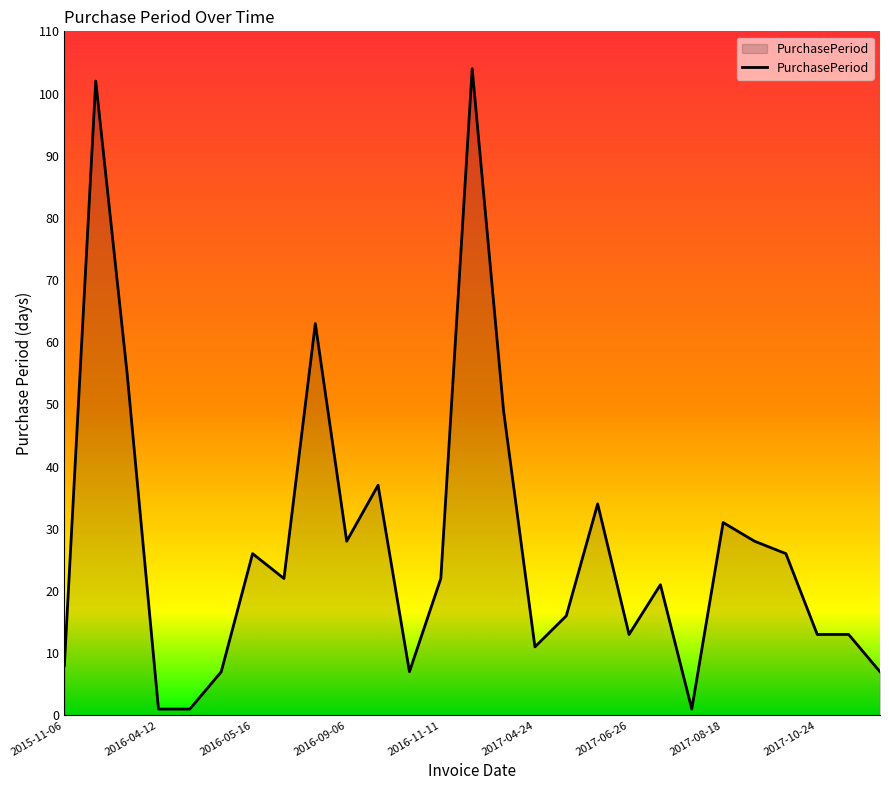

Reading right to left, transcribe all the data shown in this chart.

7	13	13	26	28	31	1	21	13	34	16	11	49	104	22	7	37	28	63	22	26	7	1	1	55	102	8